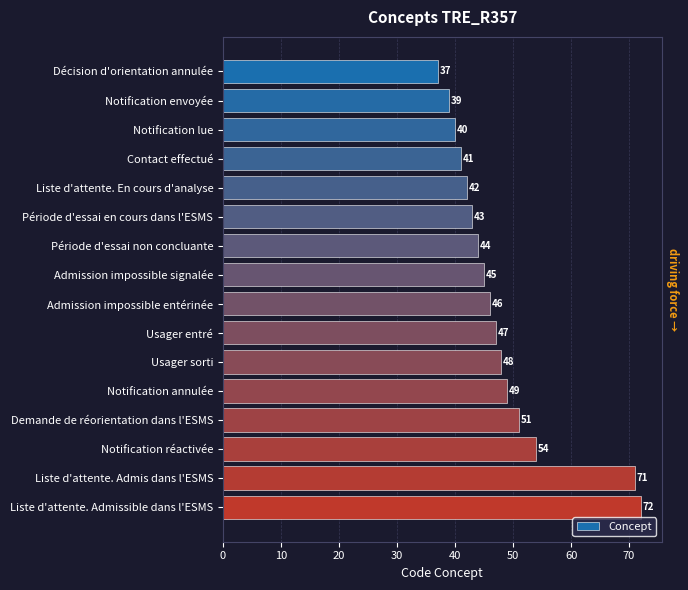

What is the difference between the maximum and minimum values?

35